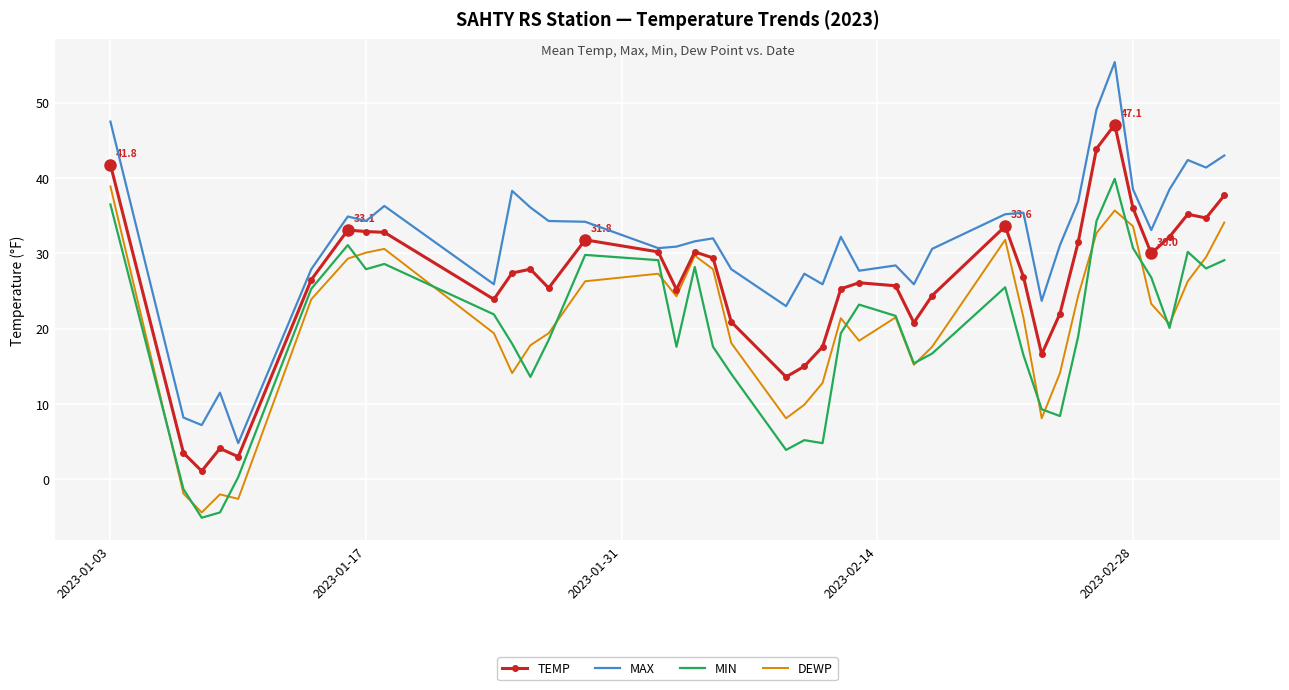

Rank the series by their maximum value, from highest to lowest.

MAX, TEMP, MIN, DEWP